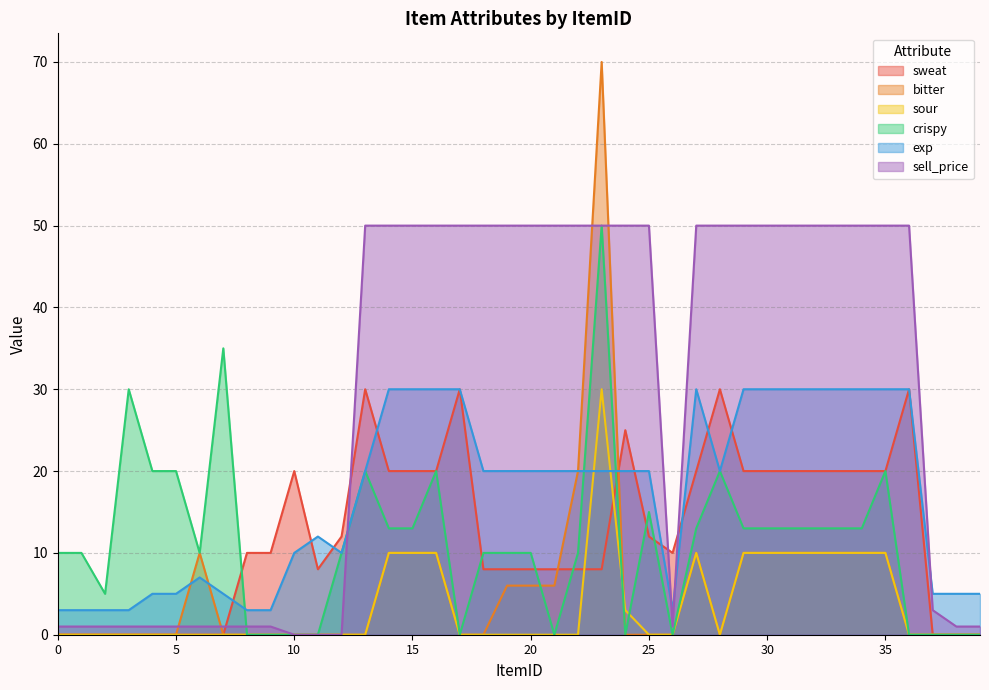

Which series has the largest total across all categories?

sell_price